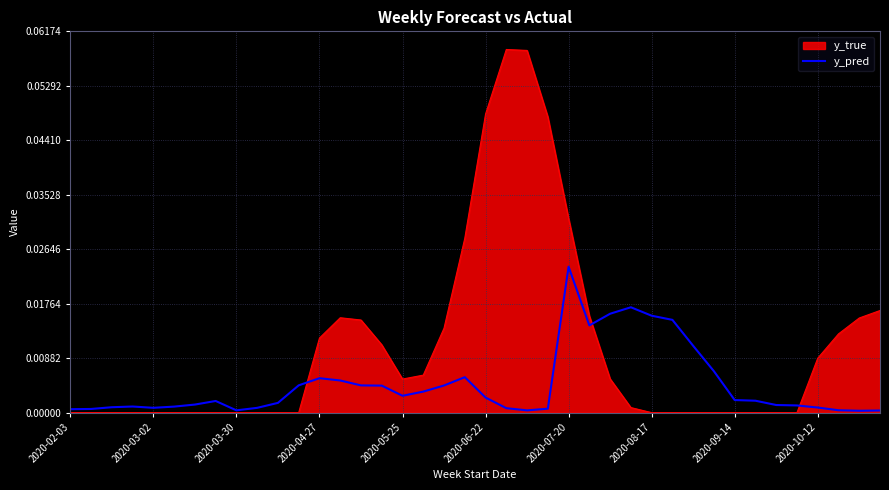

Rank the series by their average value, from highest to lowest.

y_true, y_pred